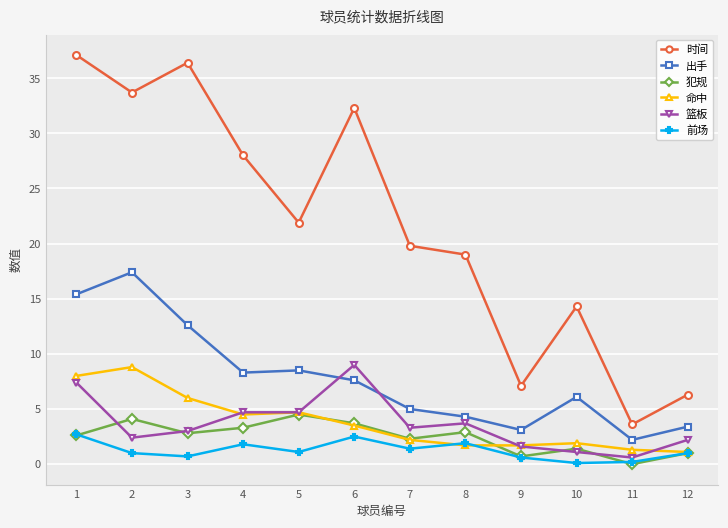

What are all the series names shown in the legend?

时间, 出手, 犯规, 命中, 篮板, 前场